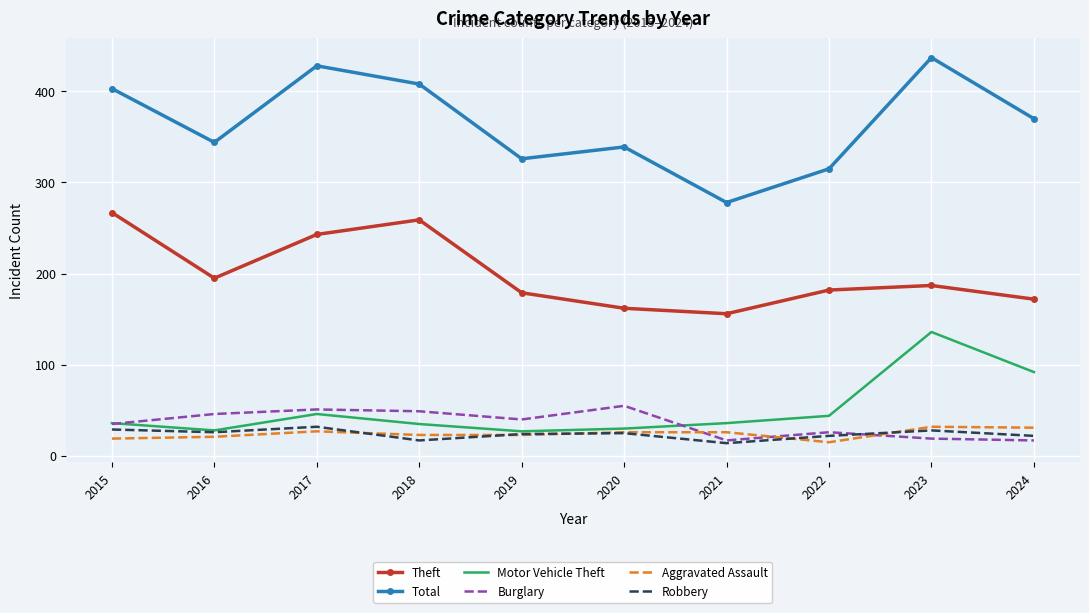

What is the greatest value displayed?

437